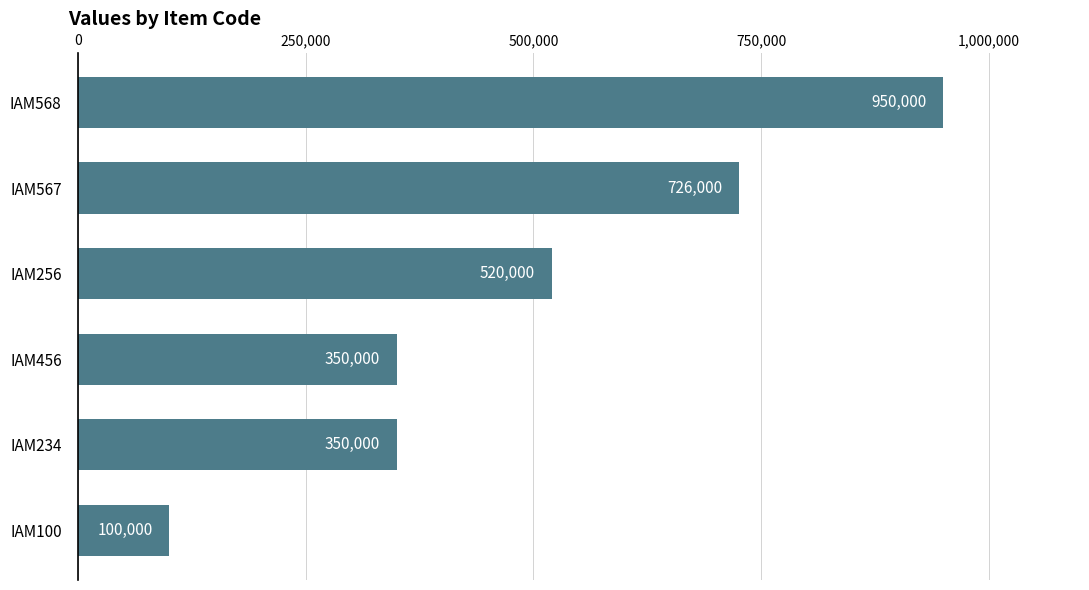

Which category has the highest value across all series?

IAM568